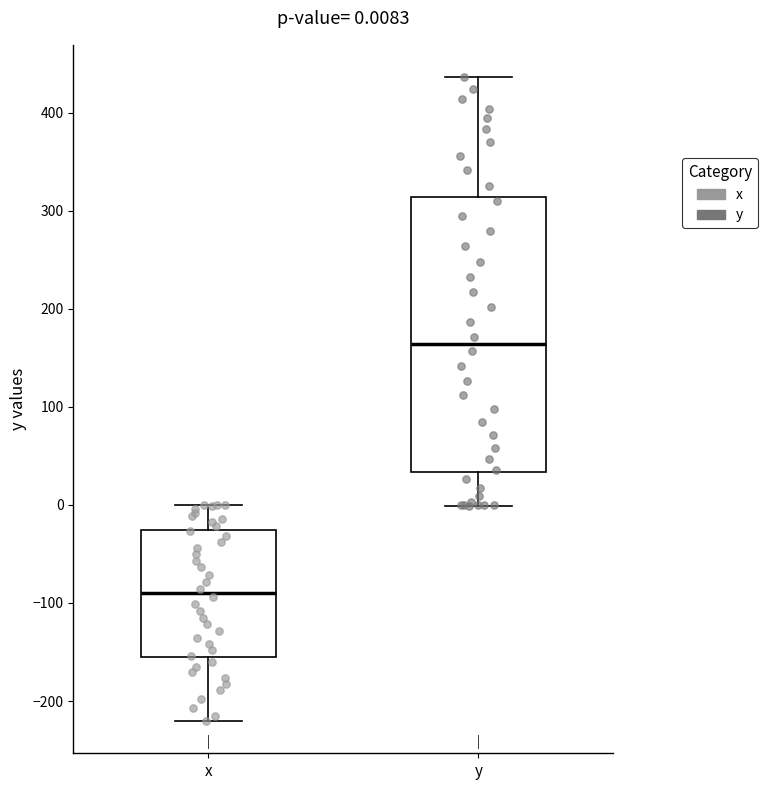

Which box is the tallest, from its lower edge to its upper edge?

y